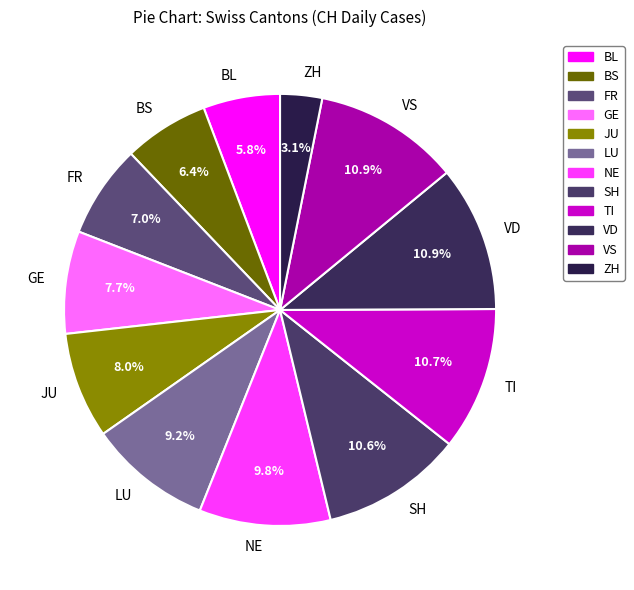

Which slice is the smallest?

ZH